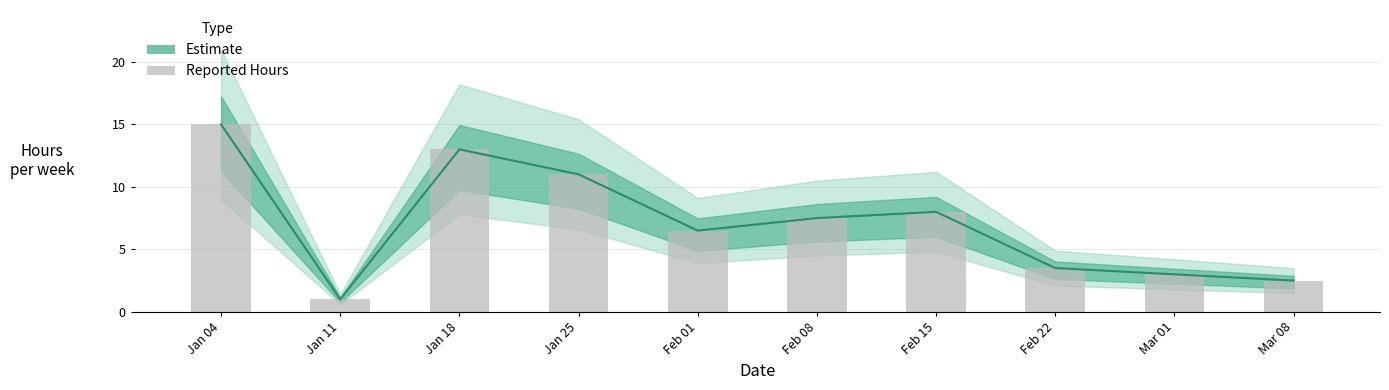

How many data points does each series have?

10